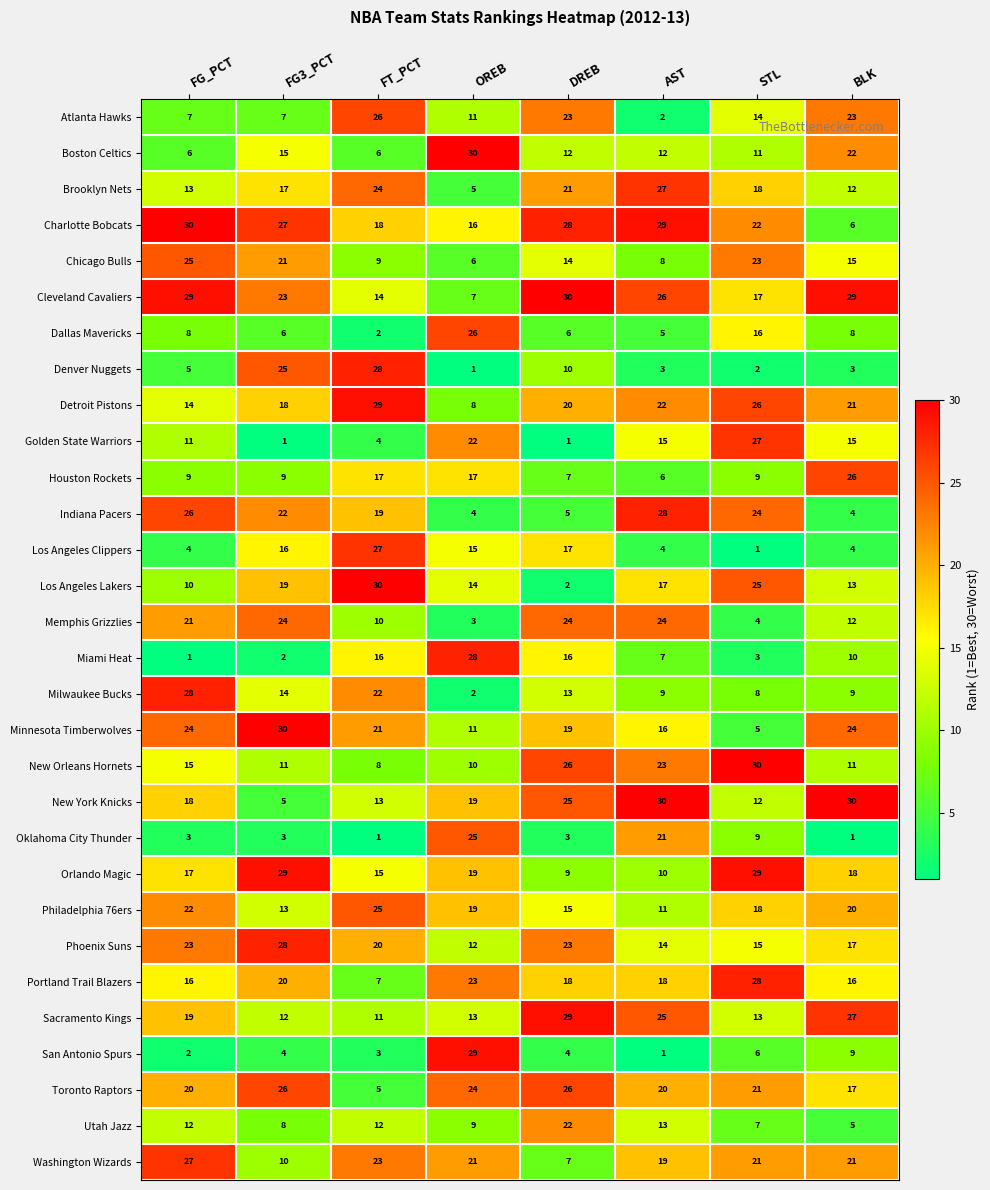

At how many categories does at least one series exceed 22?

8